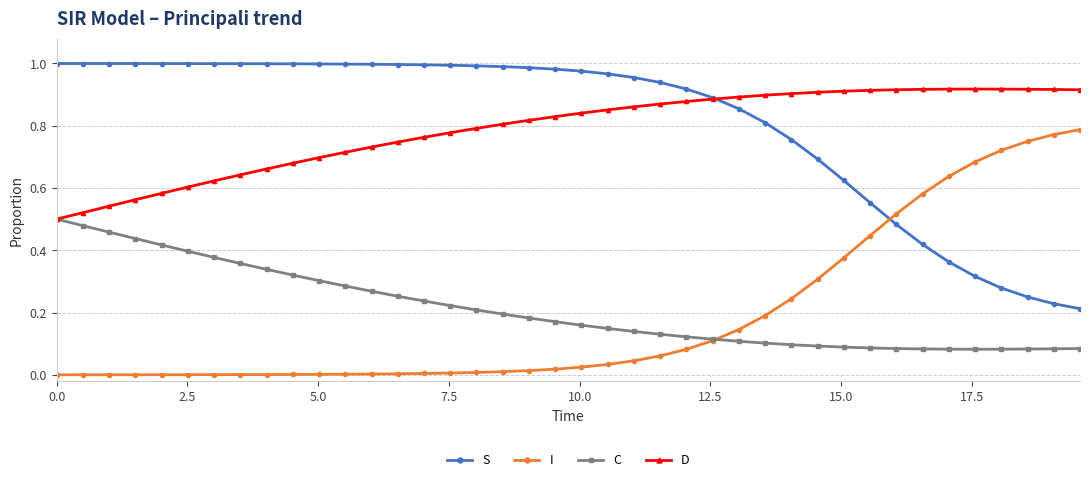

List the series in order of their peak value, highest first.

S, D, I, C